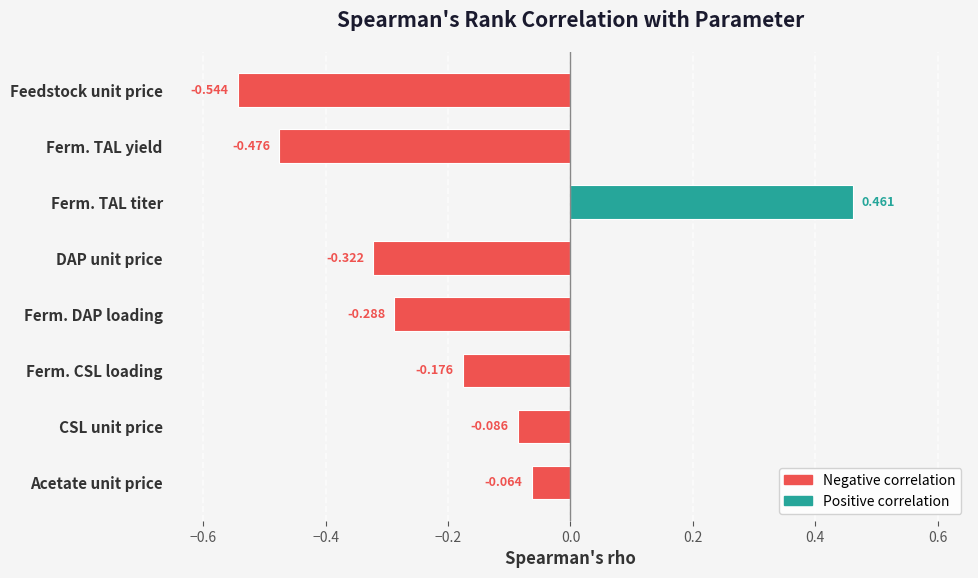

How many series are shown in this chart?

1